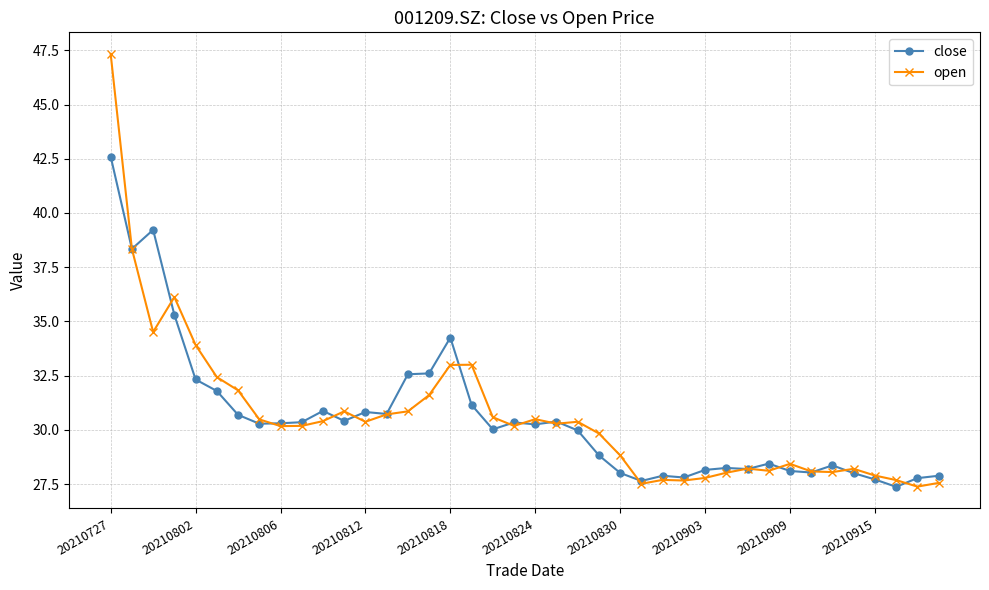

What is the minimum value shown in the chart?

27.4